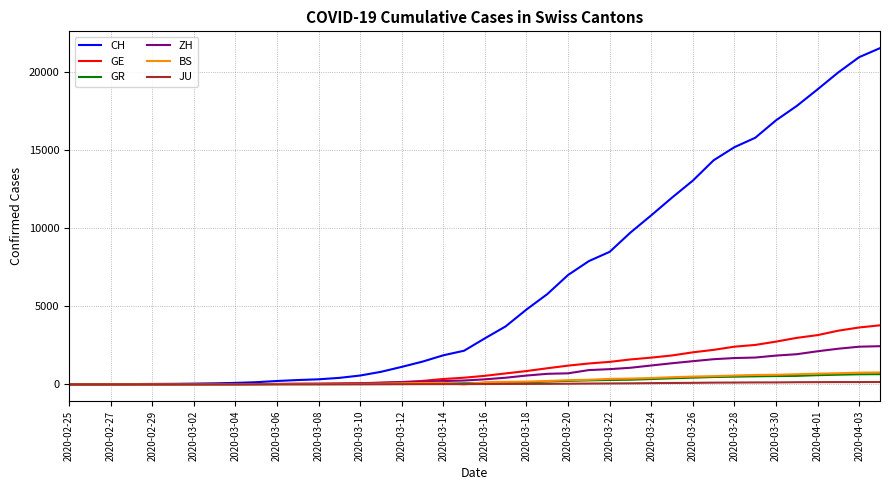

Is this an area chart (filled region under the line)?

No